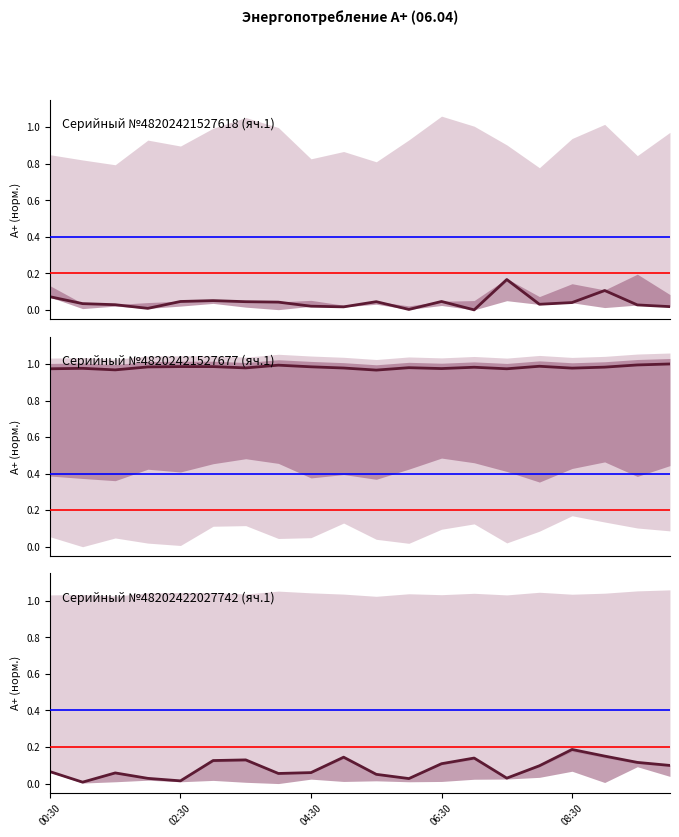

How many lines are shown in the chart?

3